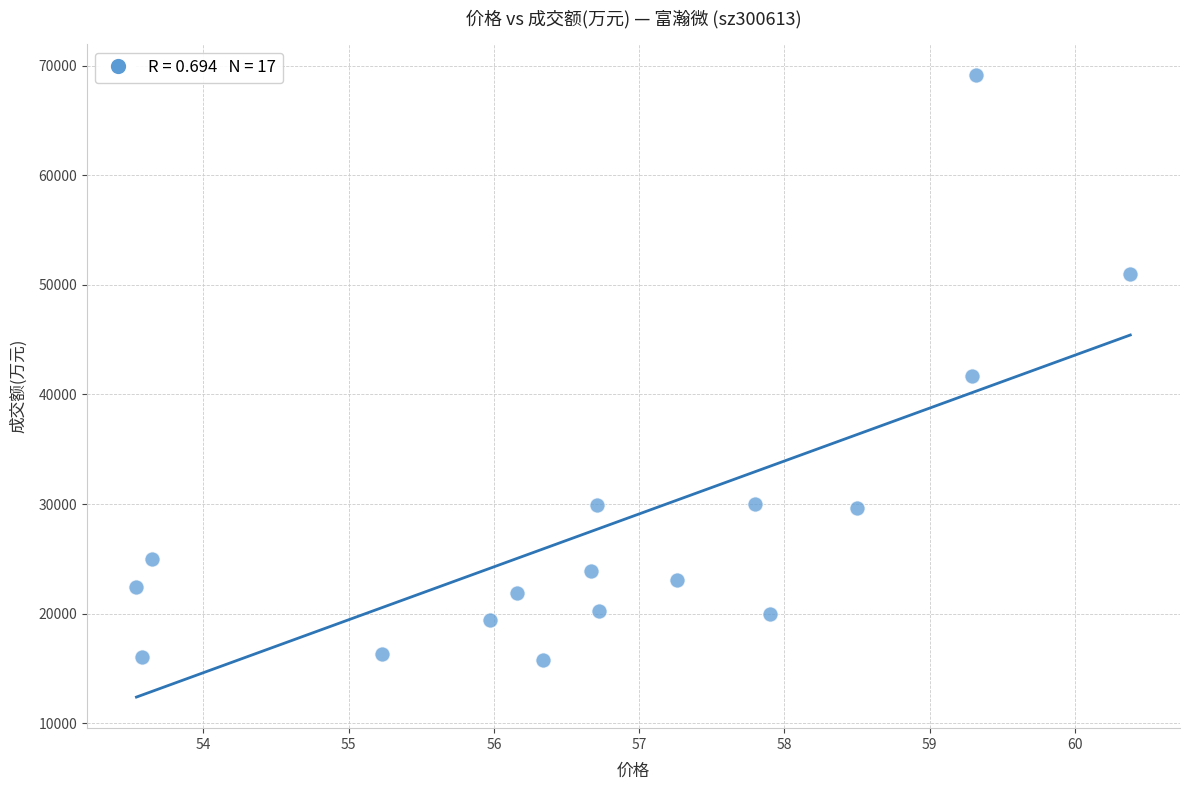

What Y value in the scatter plot is closest to 42435?

41691